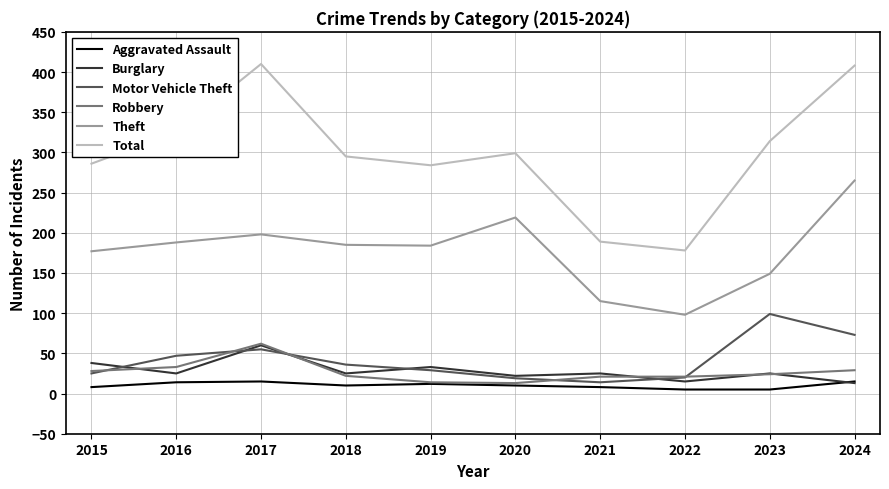

What is the total value across all series at 2016?

632